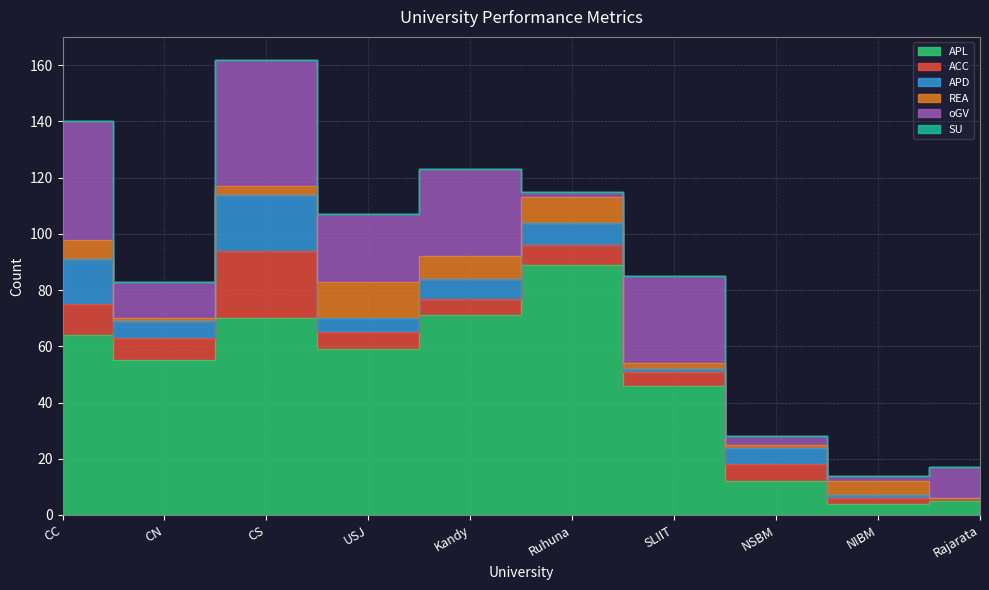

Where do oGV and ACC first cross each other?

Kandy and Ruhuna